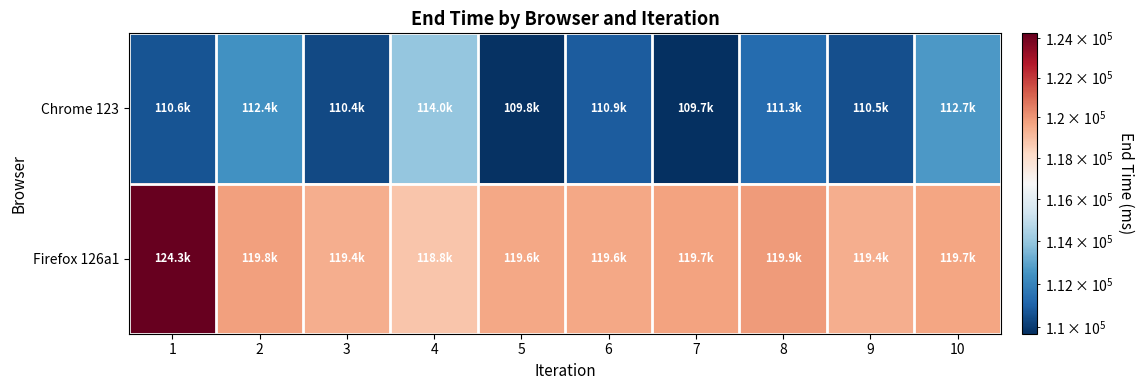

Reading right to left, list all the values displayed in this chart.

Chrome 123: 10=112675.2	9=110536.5	8=111306.5	7=109710.6	6=110857.4	5=109764.3	4=114001.4	3=110389.8	2=112419.8	1=110624.0
Firefox 126a1: 10=119666.7	9=119433.3	8=119900.0	7=119700.0	6=119600.0	5=119587.3	4=118768.0	3=119407.7	2=119768.3	1=124254.7